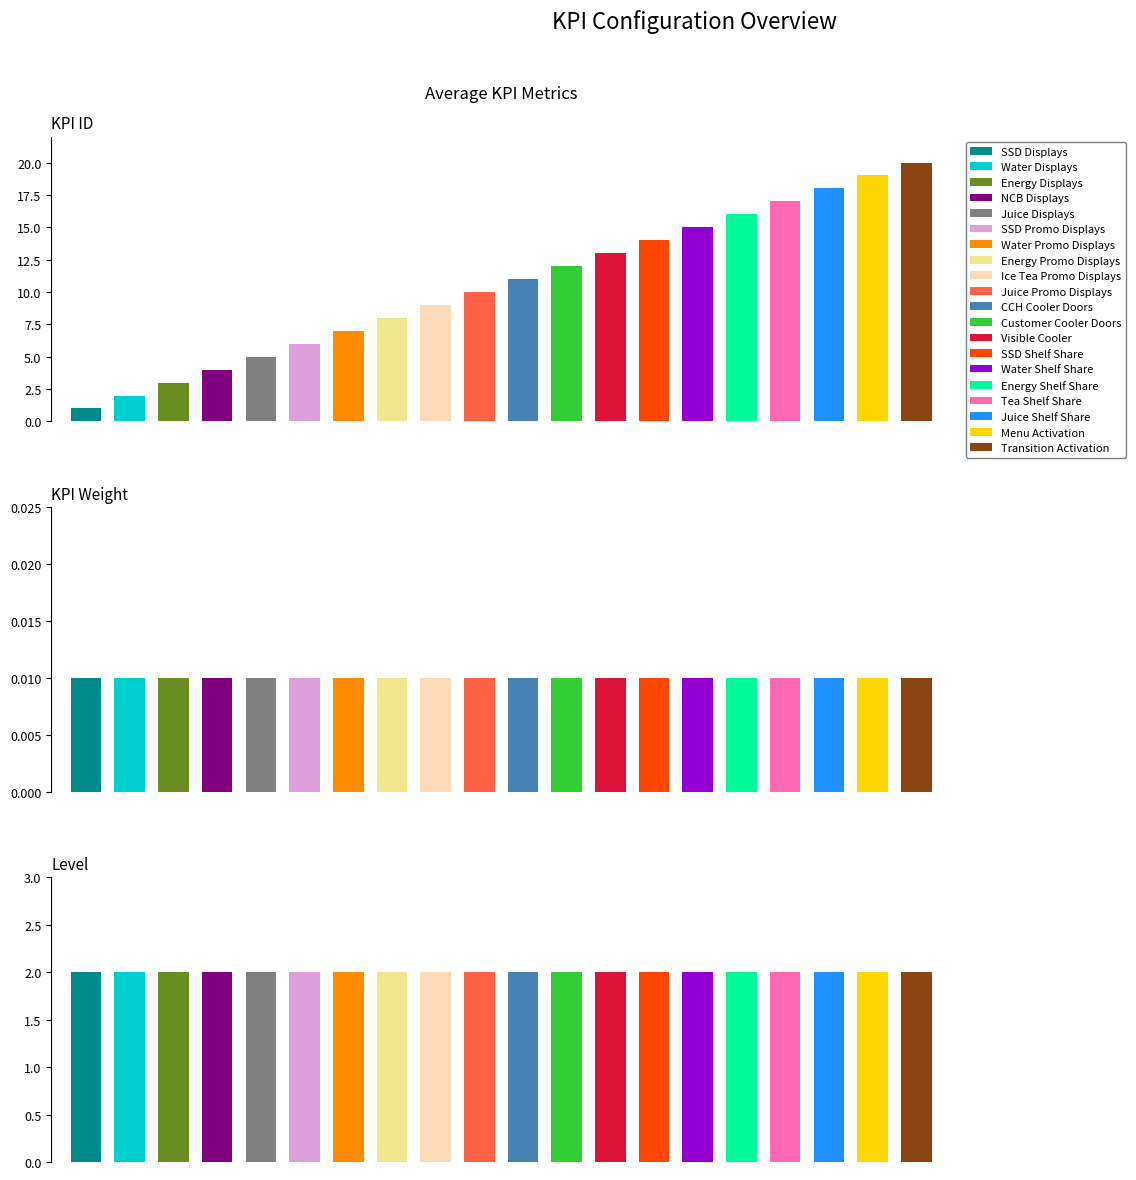

Which has a higher value, Juice Promo Displays or Juice Displays?

Juice Promo Displays